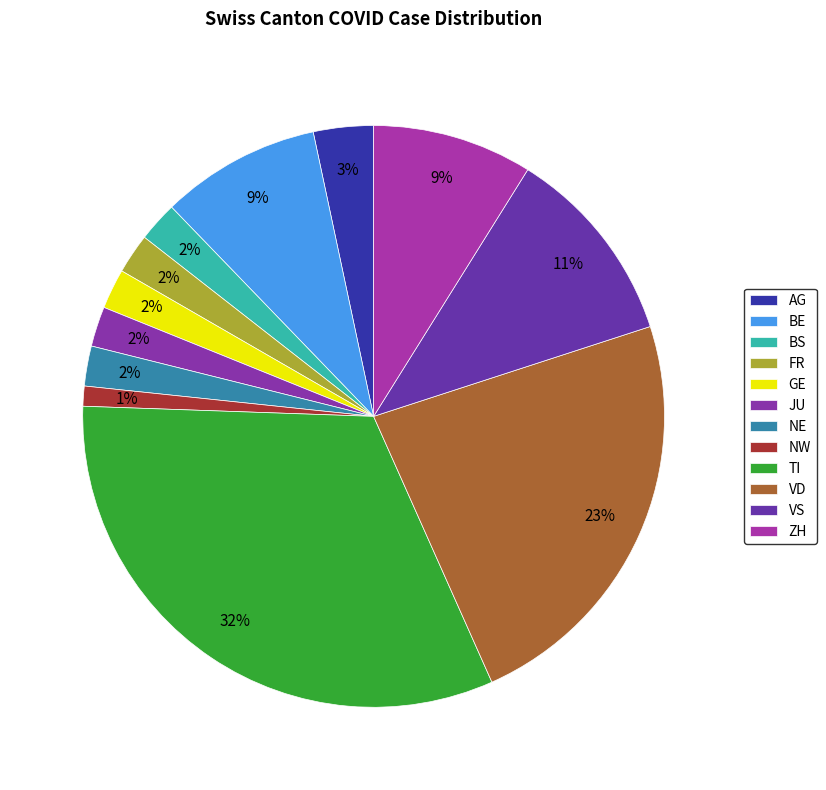

How many slices are in this pie chart?

12